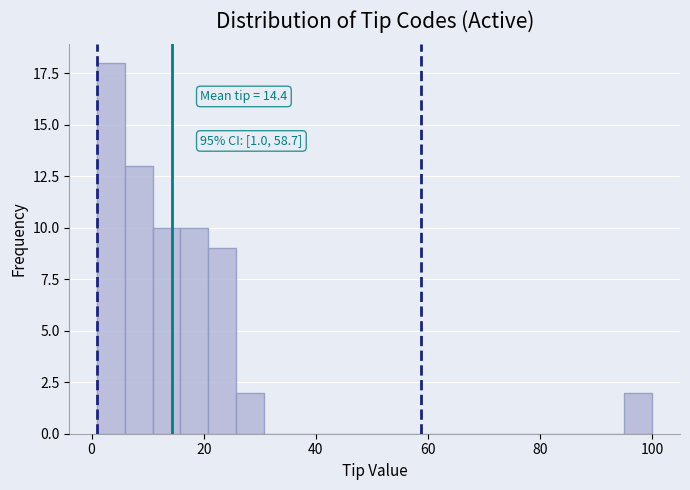

Read against the x-axis, roughly where is the centre of the tallest bar?

4